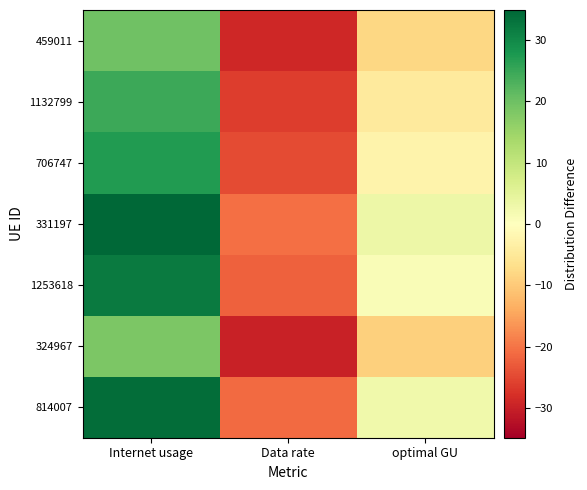

Reading left to right, extract all data points from this chart.

814007: Internet usage=33.9	Data rate=-21.0	optimal GU=2.5
324967: Internet usage=18.3	Data rate=-29.7	optimal GU=-9.2
1253618: Internet usage=32.0	Data rate=-22.1	optimal GU=1.0
331197: Internet usage=34.9	Data rate=-20.5	optimal GU=3.2
706747: Internet usage=27.2	Data rate=-24.8	optimal GU=-2.5
1132799: Internet usage=24.6	Data rate=-26.2	optimal GU=-4.4
459011: Internet usage=19.8	Data rate=-28.9	optimal GU=-8.0